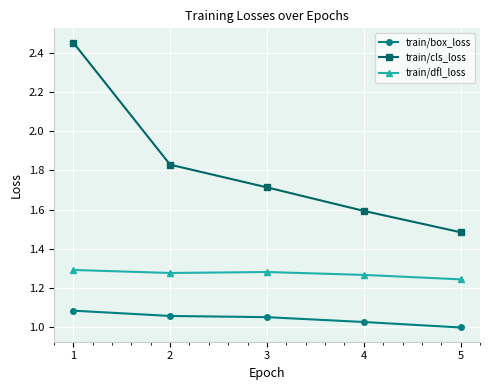

True or false: train/box_loss has more than 2 points higher than both neighbors.

False